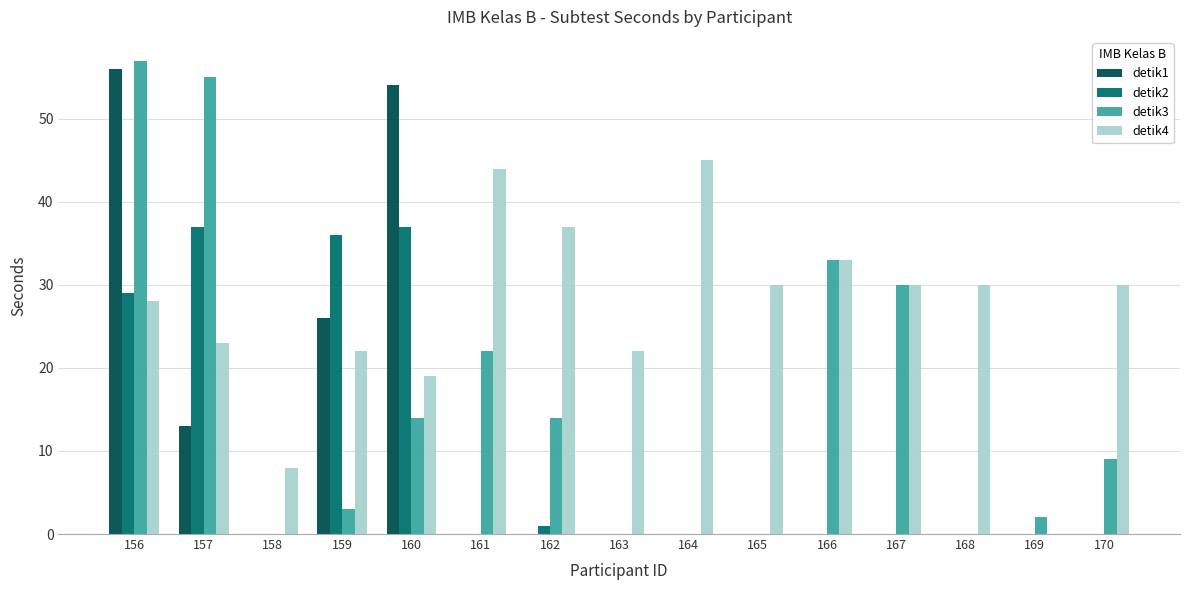

Is the value of detik1 at 158 greater than the value of detik4 at 165?

No